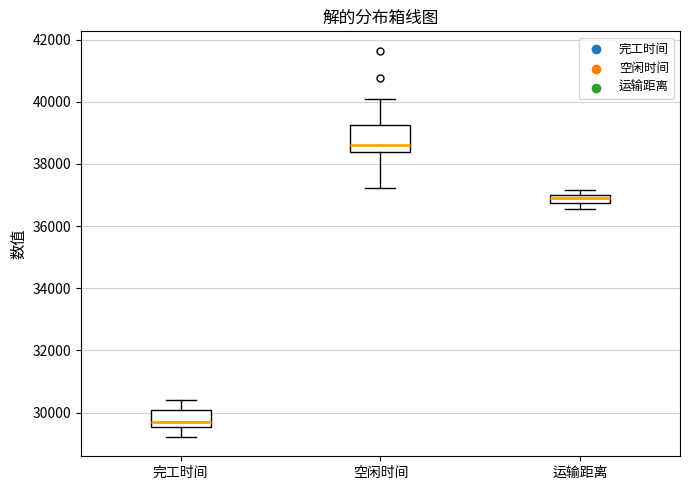

Which box has the lowest median line?

完工时间